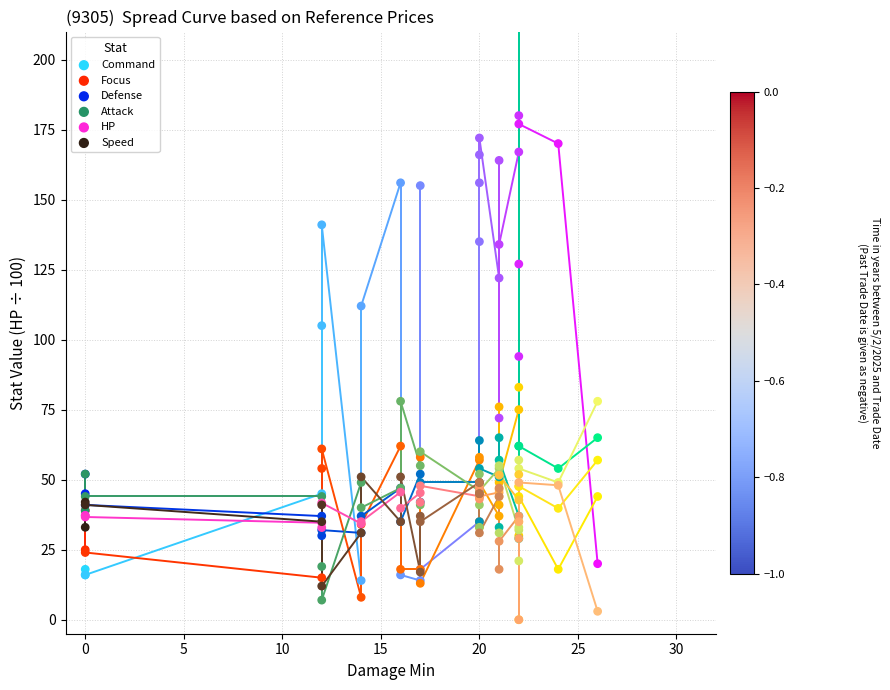

Which series contains the lowest Y value?

HP